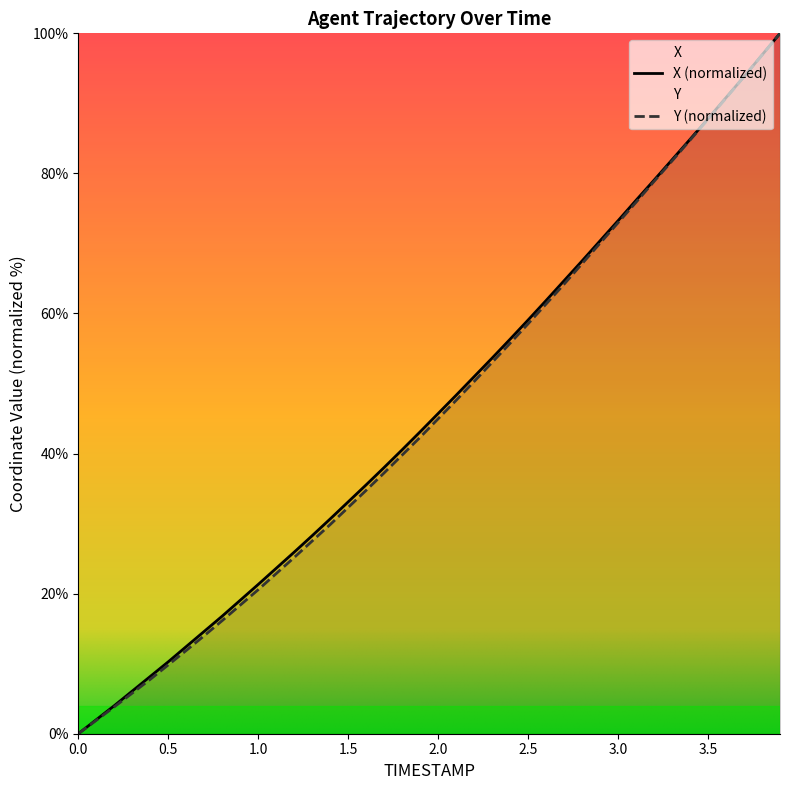

Does the chart display data point markers on the line(s)?

No